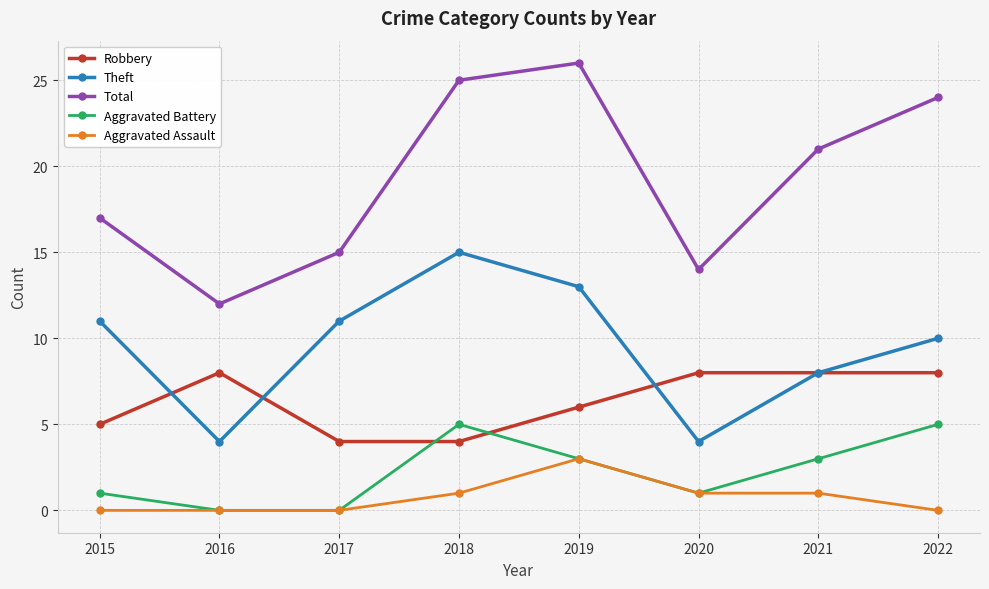

True or false: Theft has a value of 6 at 2015.

False